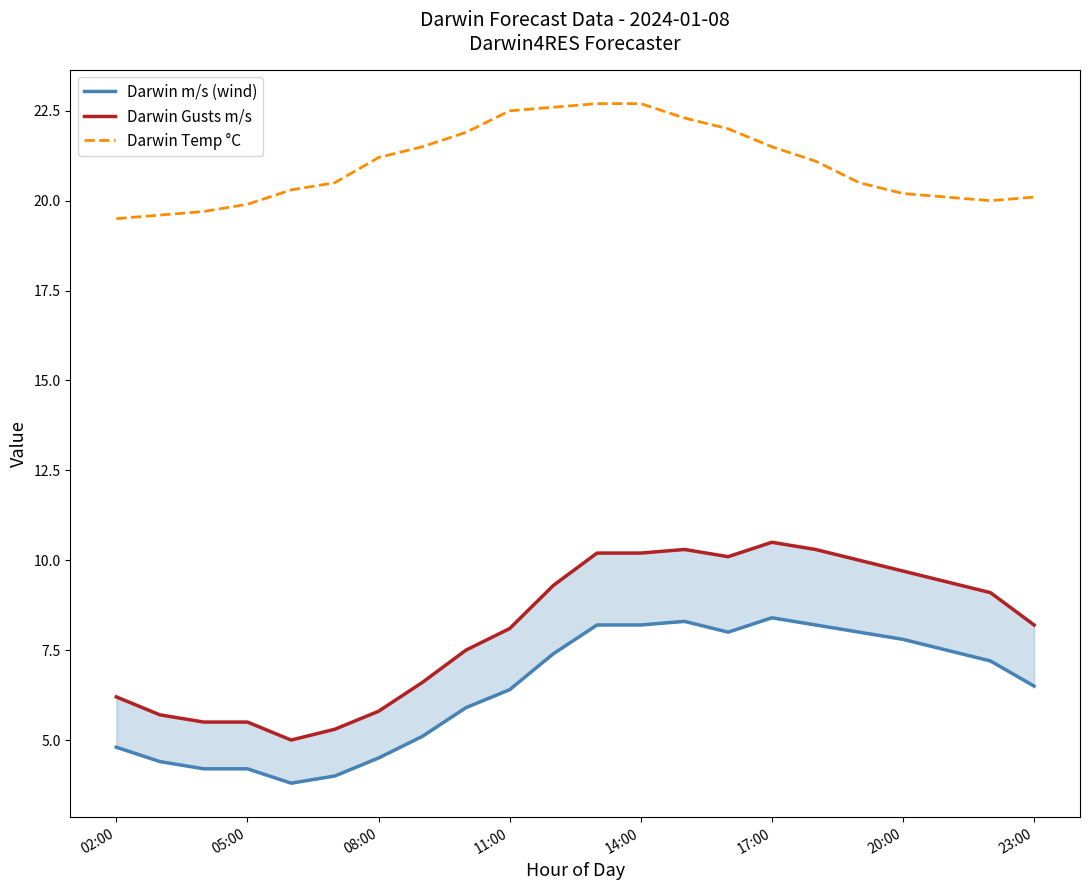

Which category has the highest value in the Darwin Temp °C series?

11